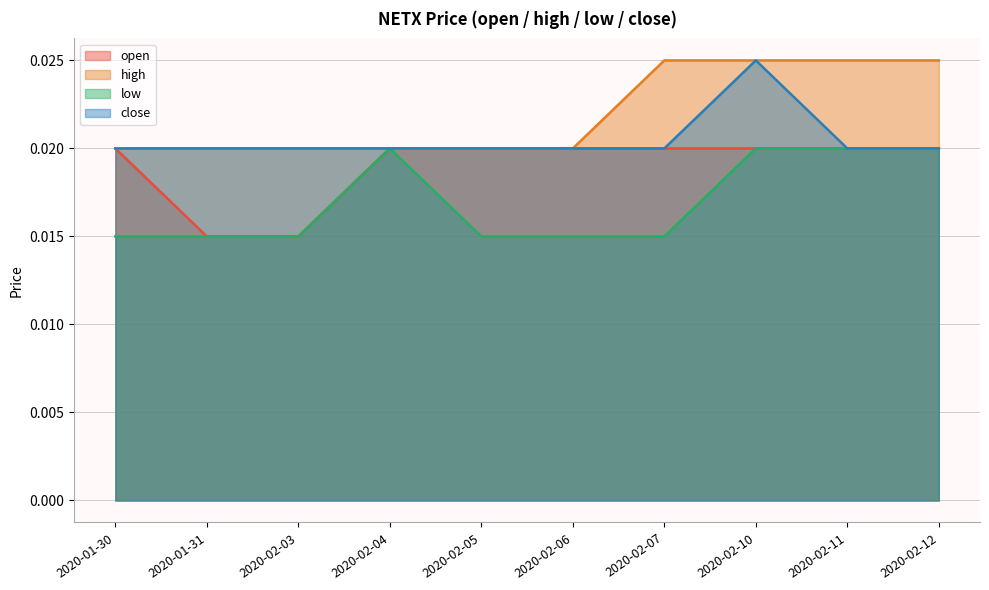

True or false: open has more than 0 interior local peaks.

False